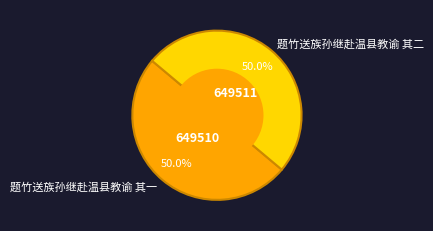

How many segments does this pie chart have?

2